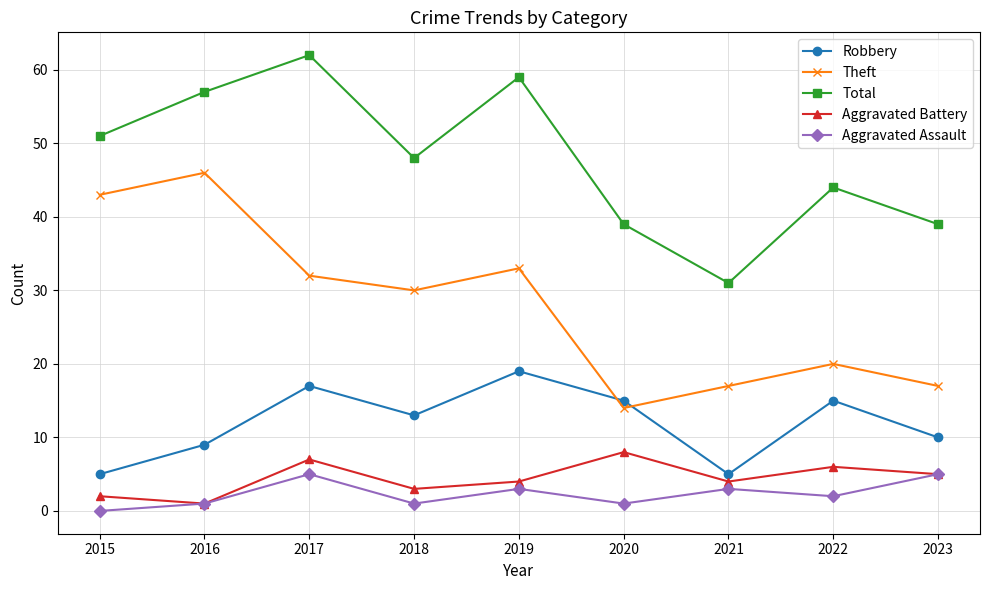

Count the number of categories in the chart.

9